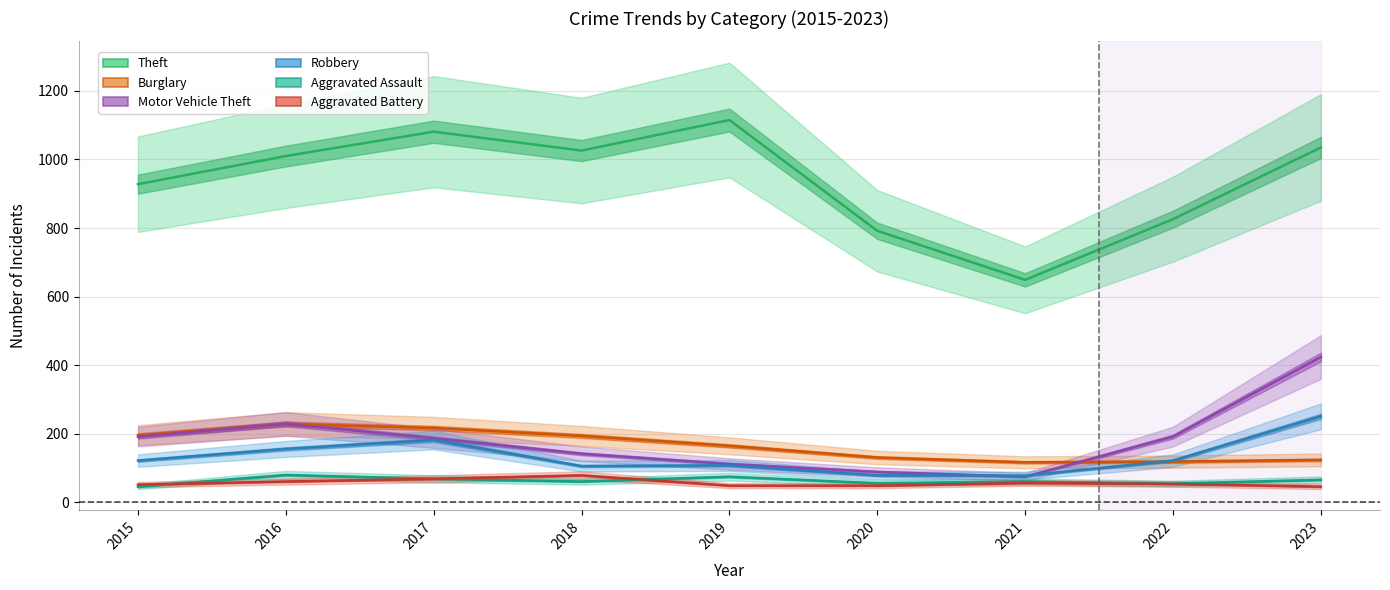

What is the total value across all series at 2015?

1536